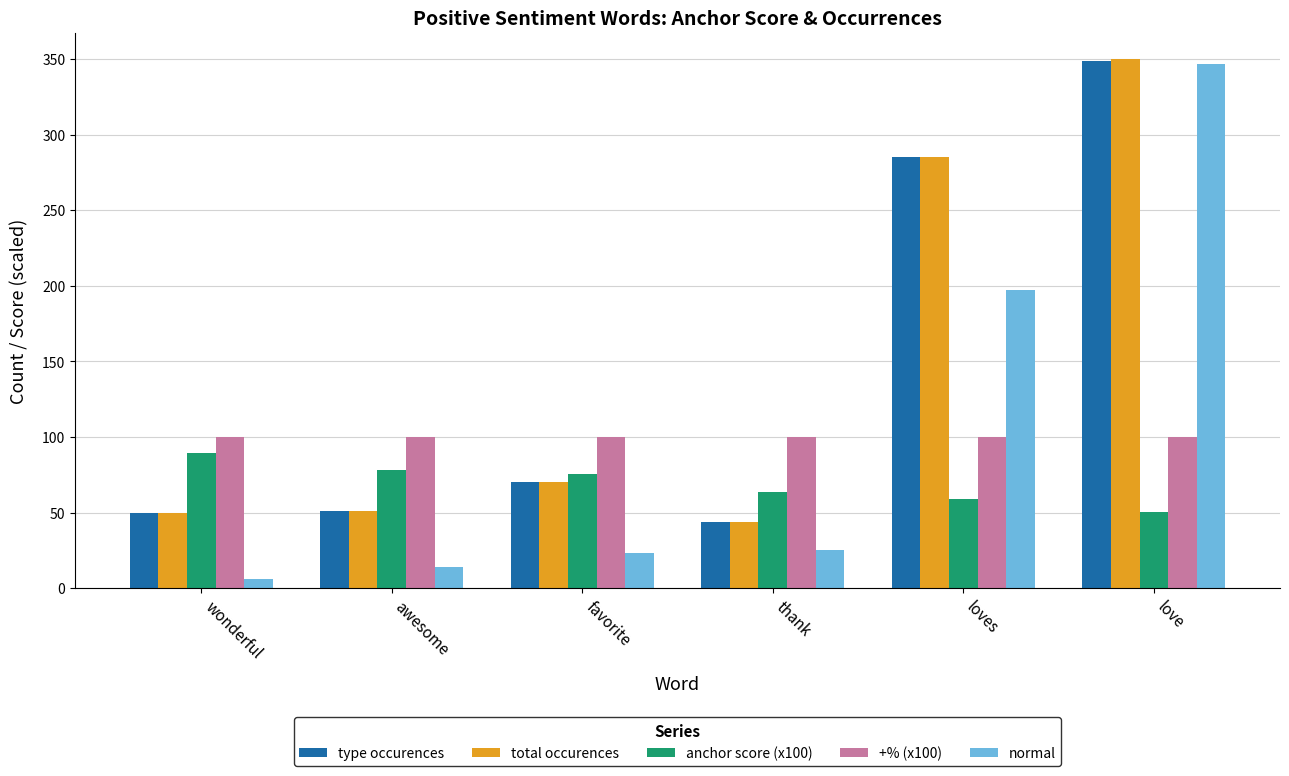

How many bars are there in each group?

5